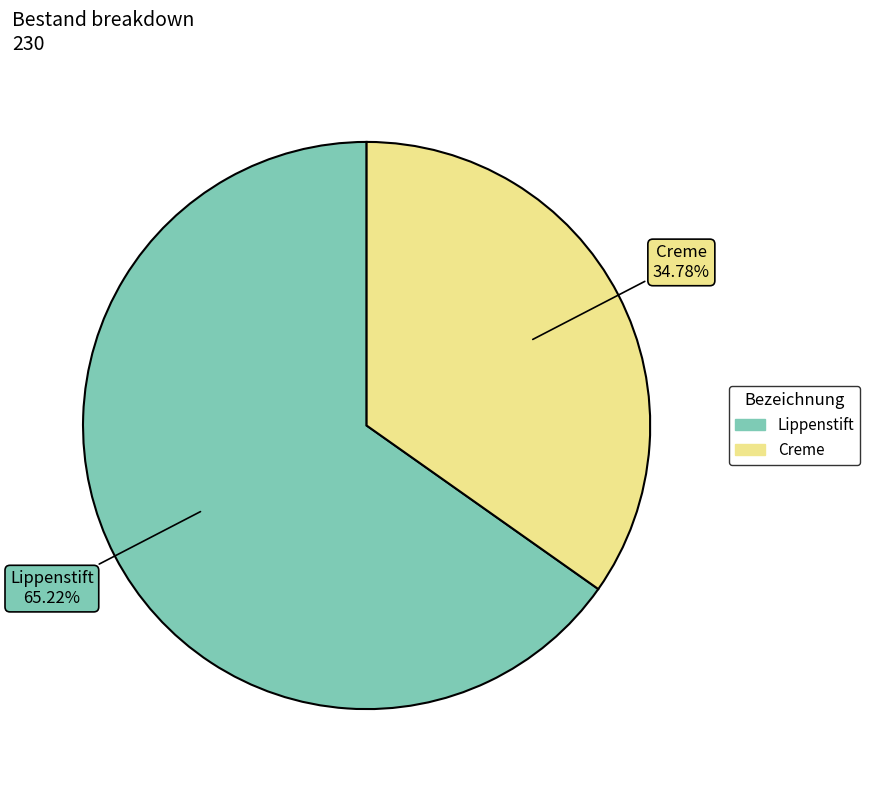

Does Lippenstift represent more than half of the total?

Yes